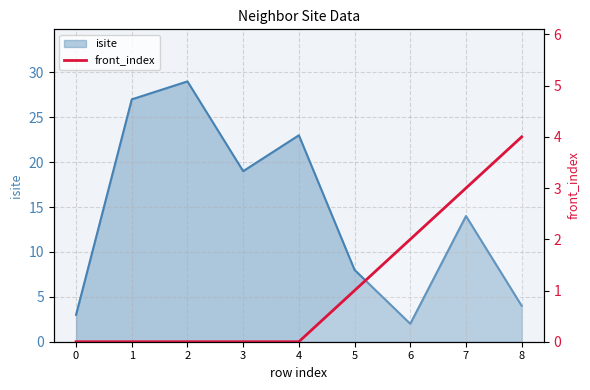

Reading left to right, extract all data points from this chart.

0	0	0	0	0	1	2	3	4